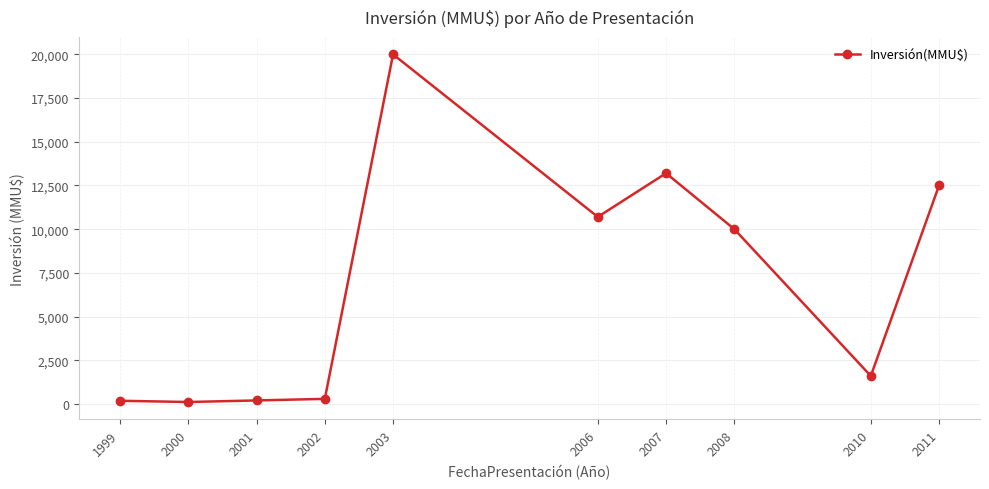

True or false: the data shows 110 at 2000.

True